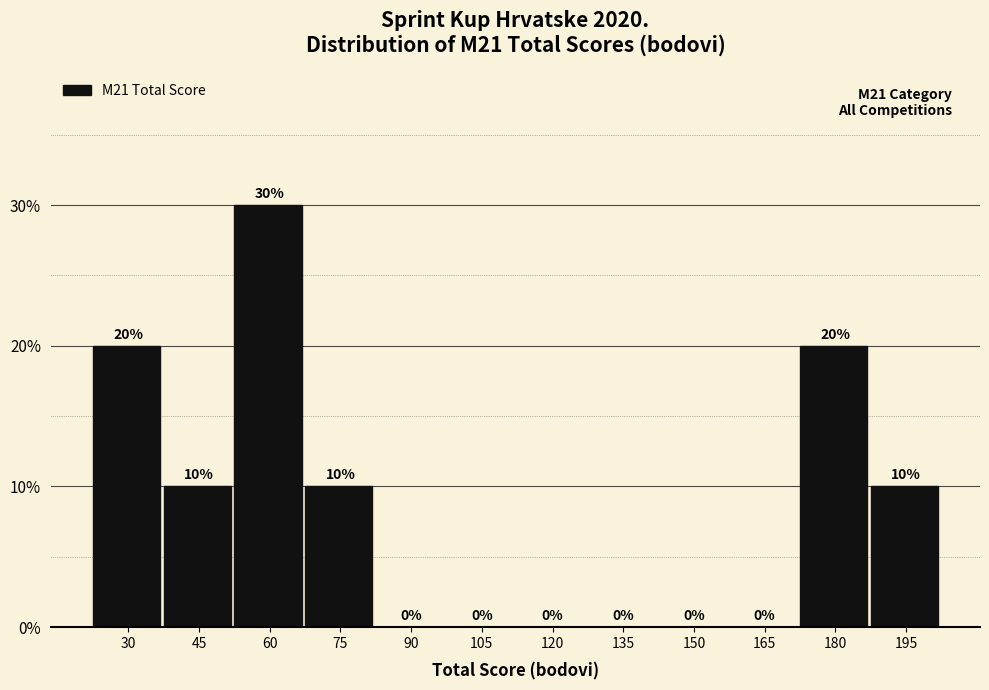

Reading right to left, extract all data points from this chart.

195=10	180=20	165=0	150=0	135=0	120=0	105=0	90=0	75=10	60=30	45=10	30=20